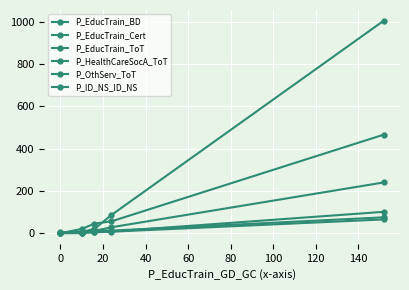

Where does the P_EducTrain_BD series first go above 4?

40